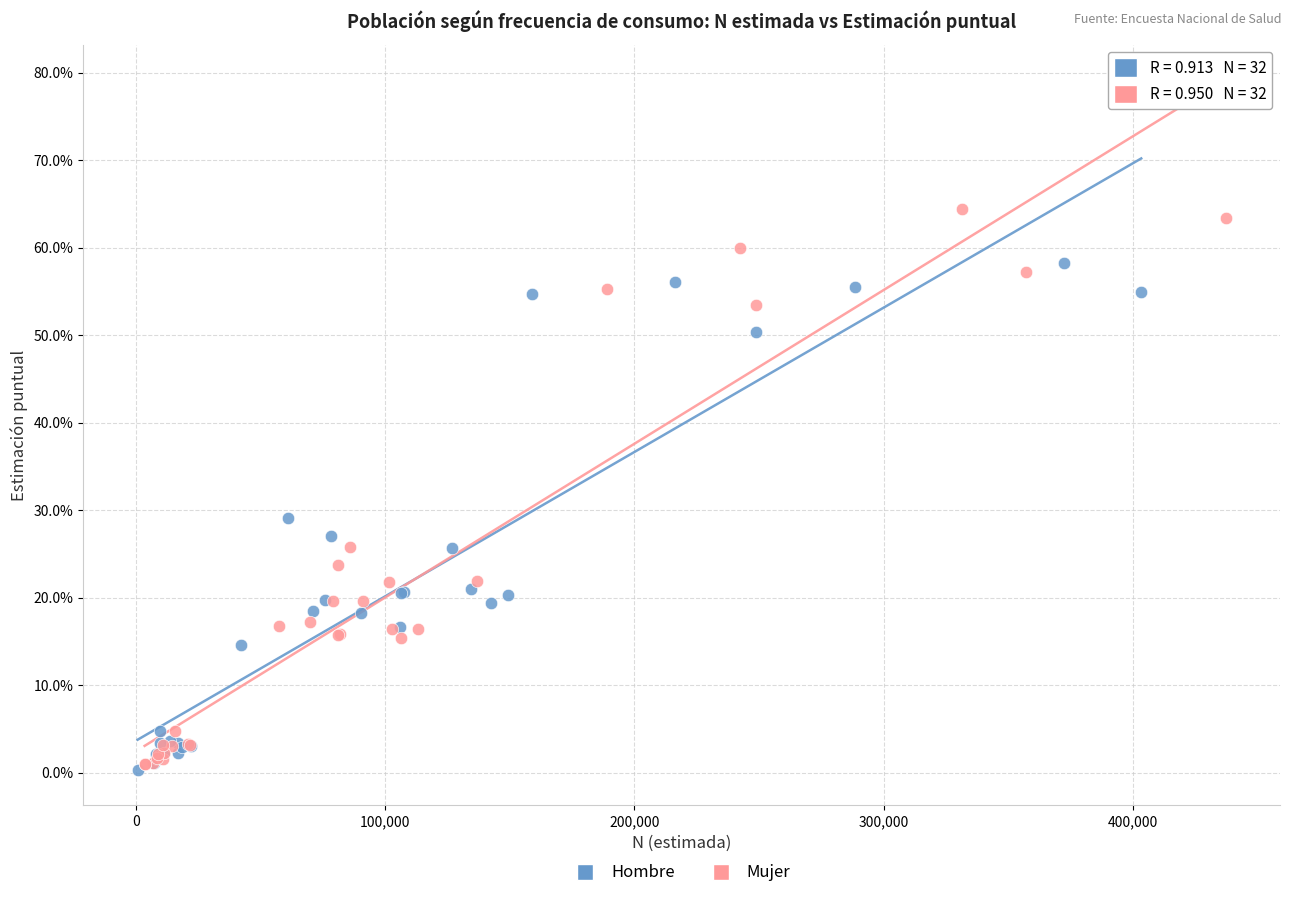

Which series has the widest spread of Y values?

Mujer